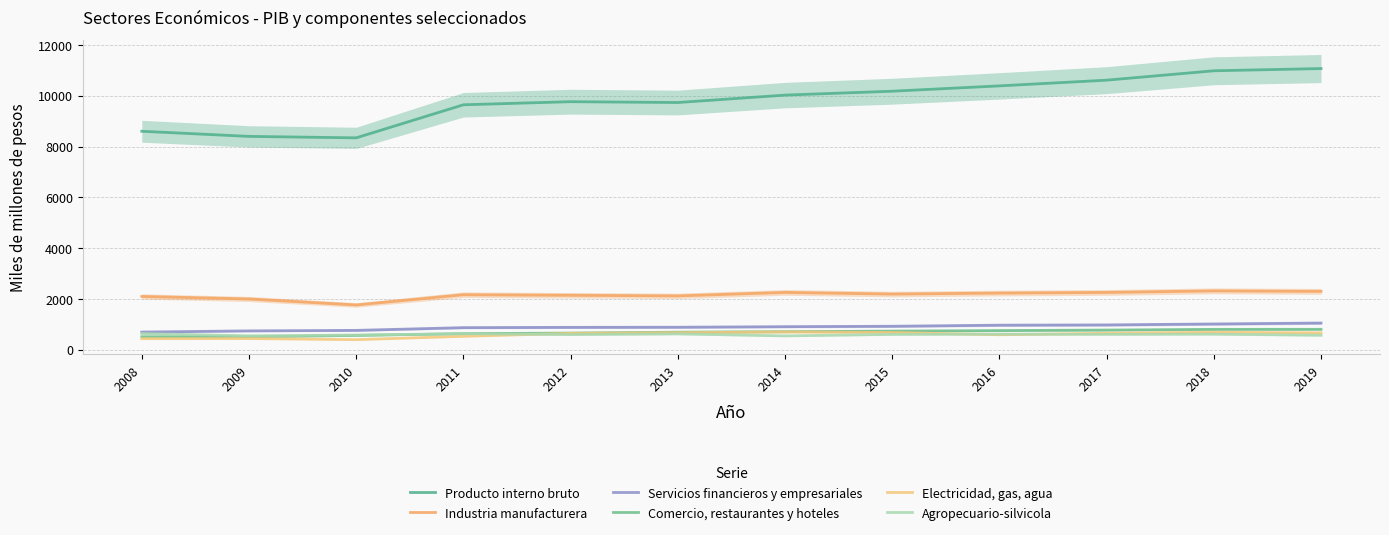

True or false: Producto interno bruto and Comercio, restaurantes y hoteles intersect in this chart.

False